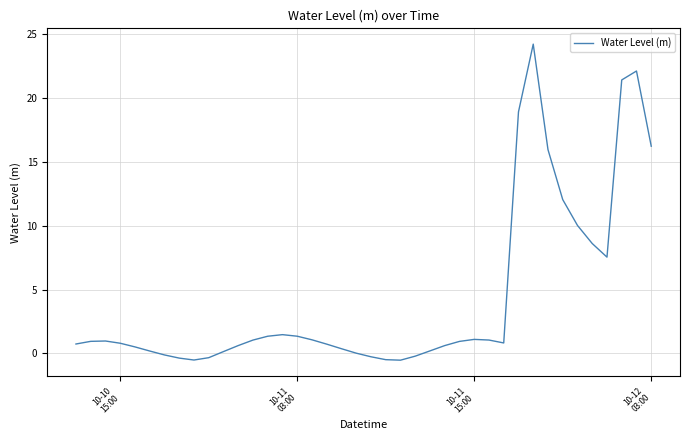

What is the greatest value displayed?

24.2